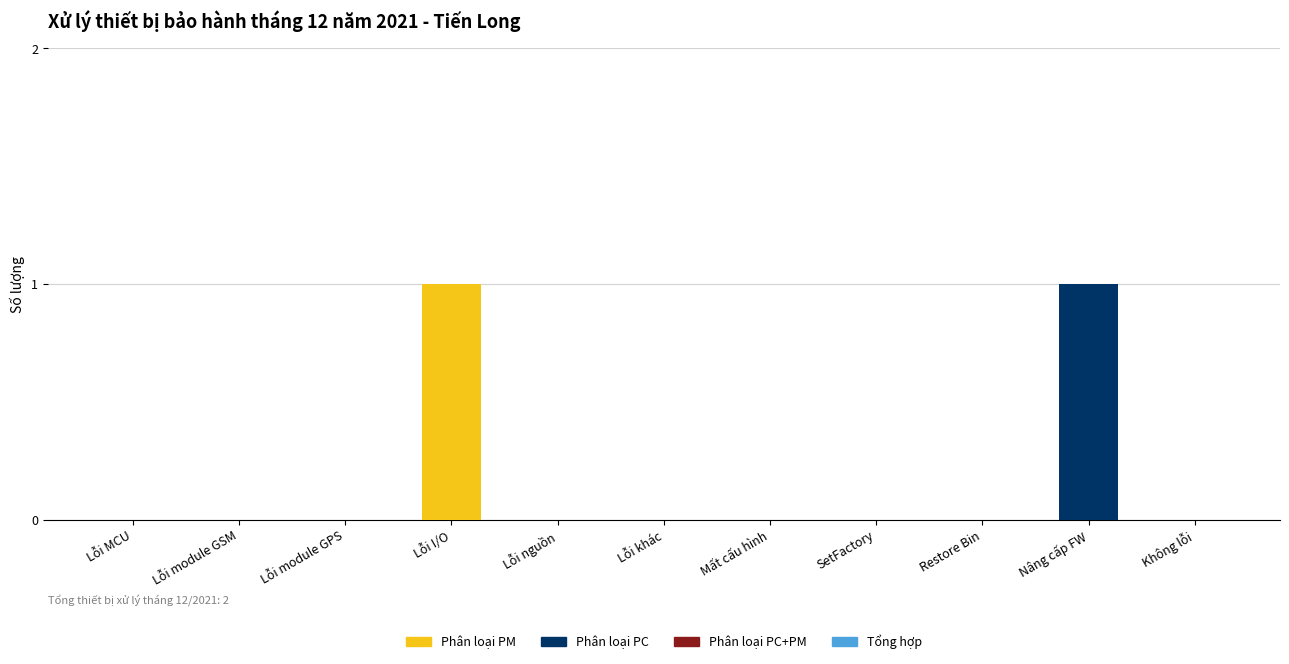

How many categories are shown in the chart?

11